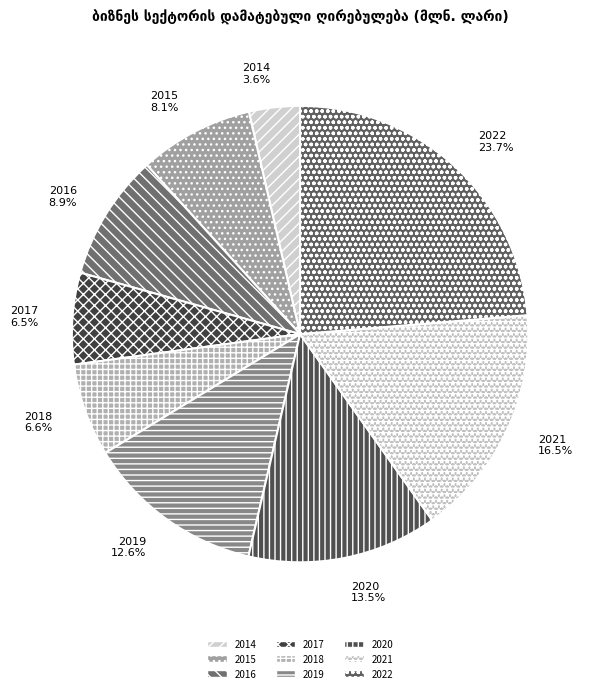

To the nearest percent, what is the difference between the largest and smallest slice percentages?

20%